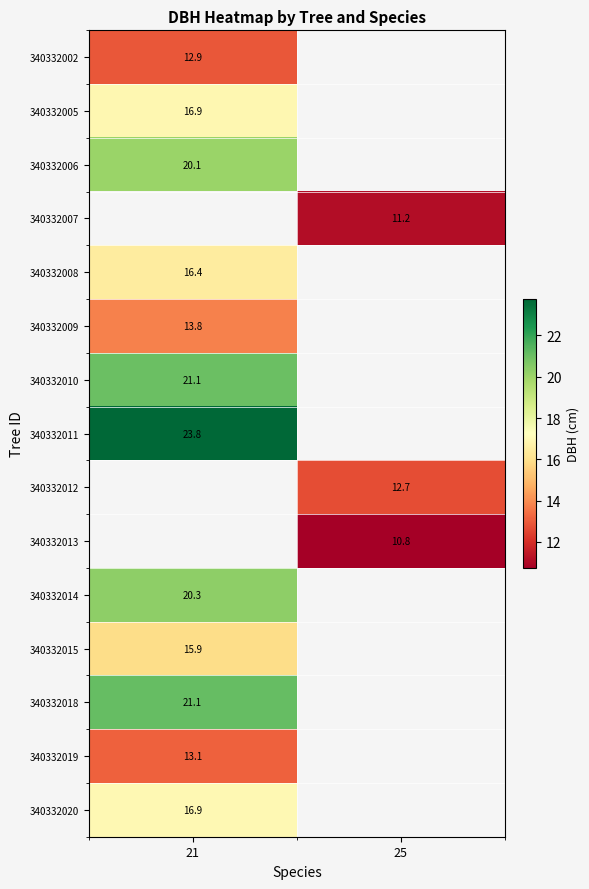

True or false: 340332015 has a value of 4.5 at 21.

False